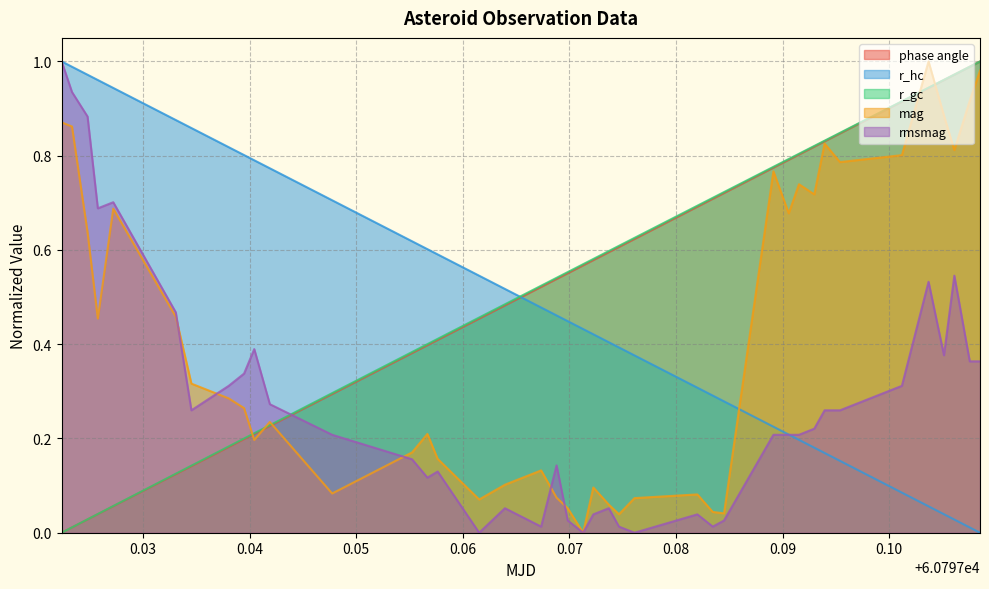

What is the average value of the phase angle series?

0.5